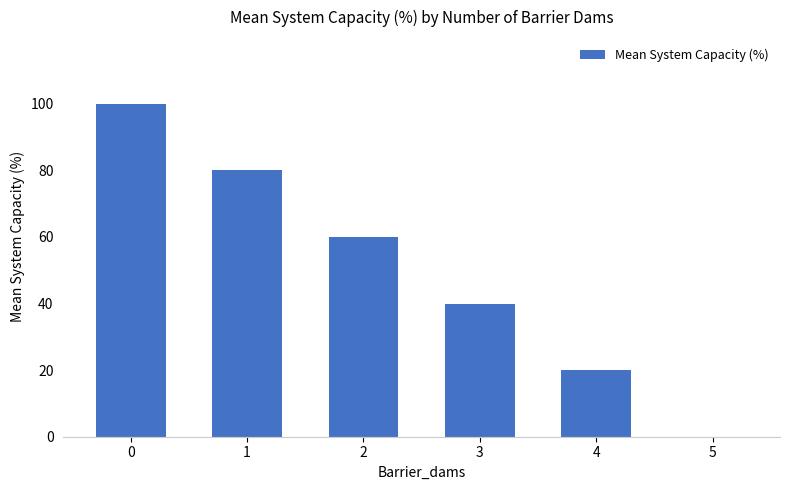

True or false: the data shows 40 at 3.

True